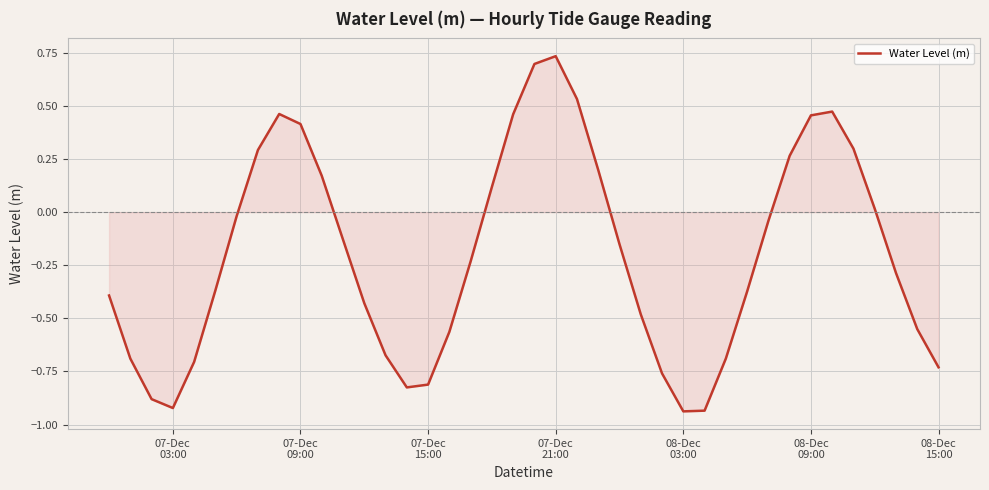

What is the difference between the maximum and minimum values?

1.7